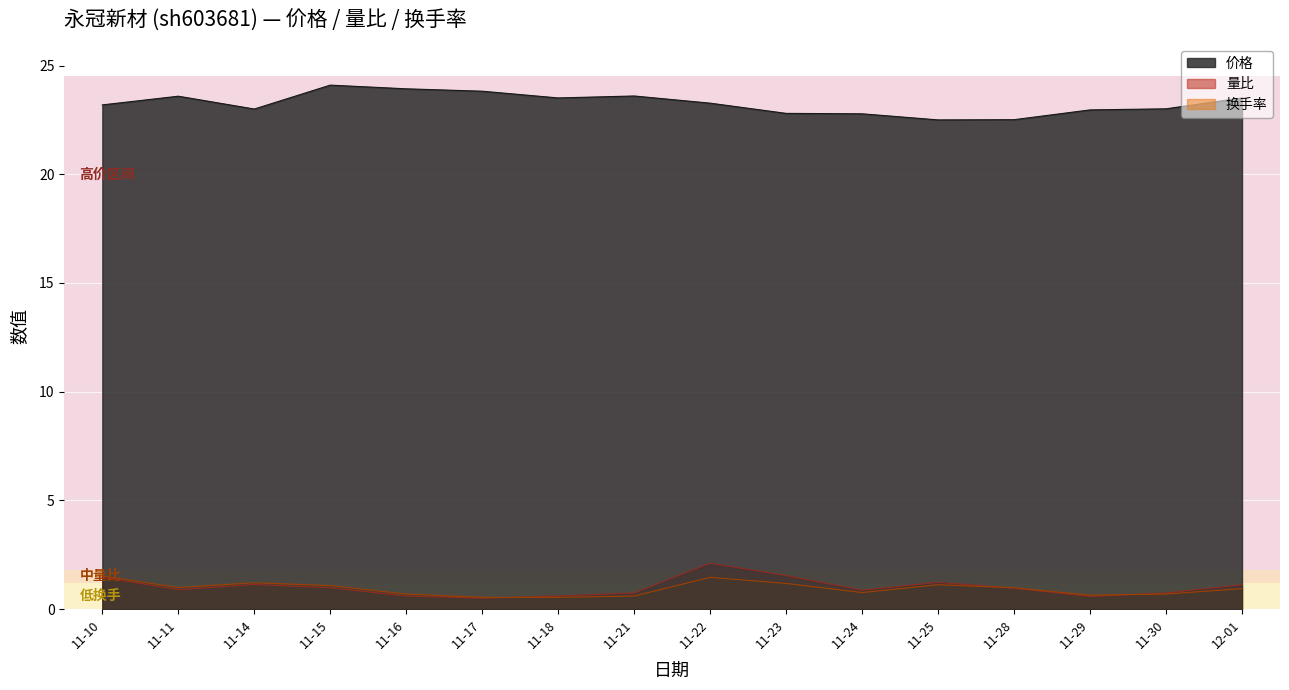

What are all the series names shown in the legend?

价格, 量比, 换手率